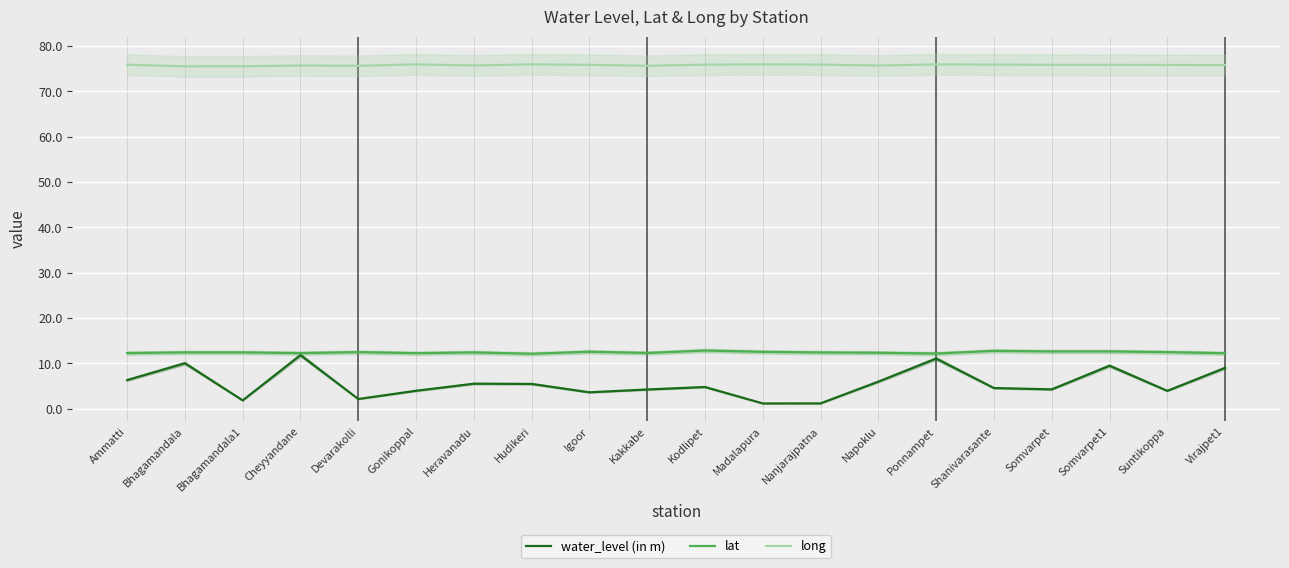

How many interior local valleys does the lat series have?

5